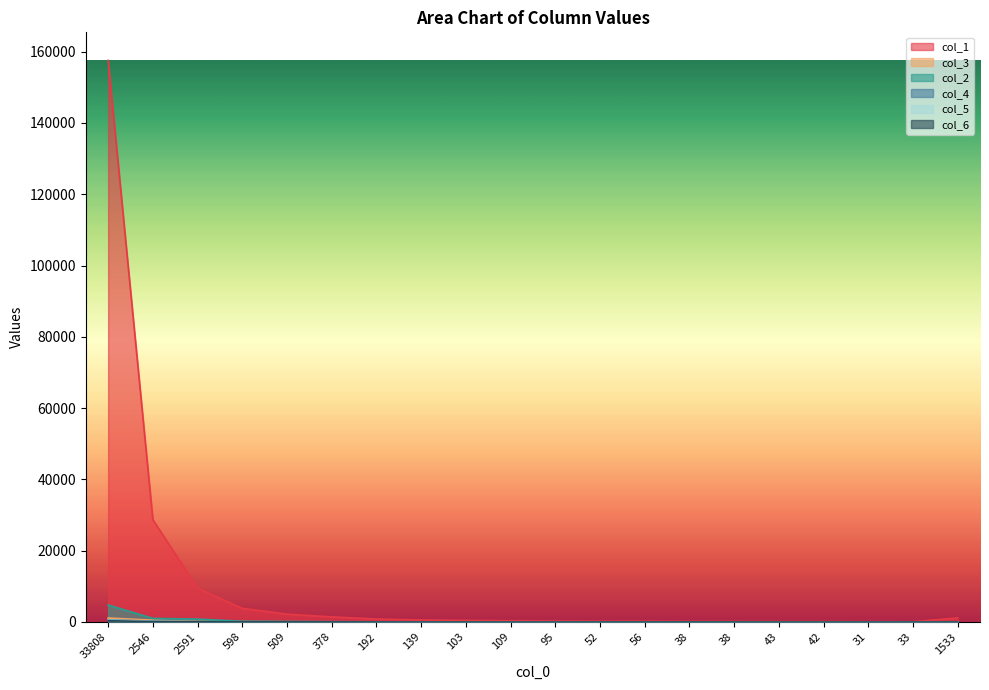

Rank the categories by col_3 value from lowest to highest.

33, 38, 42, 43, 31, 56, 52, 38, 95, 103, 109, 139, 192, 378, 1533, 509, 598, 2591, 2546, 33808